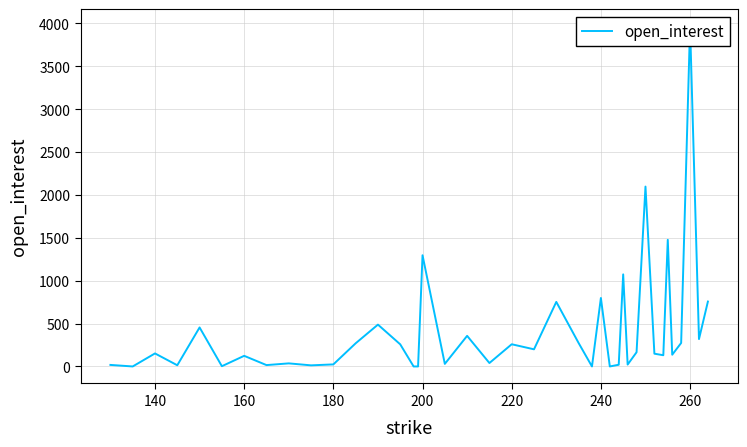

Reading left to right, extract all data points from this chart.

18	0	152	14	455	3	124	16	36	13	24	270	488	258	0	0	1297	30	357	40	259	200	753	274	0	799	0	20	1074	22	166	2098	149	131	1477	137	274	3968	319	757